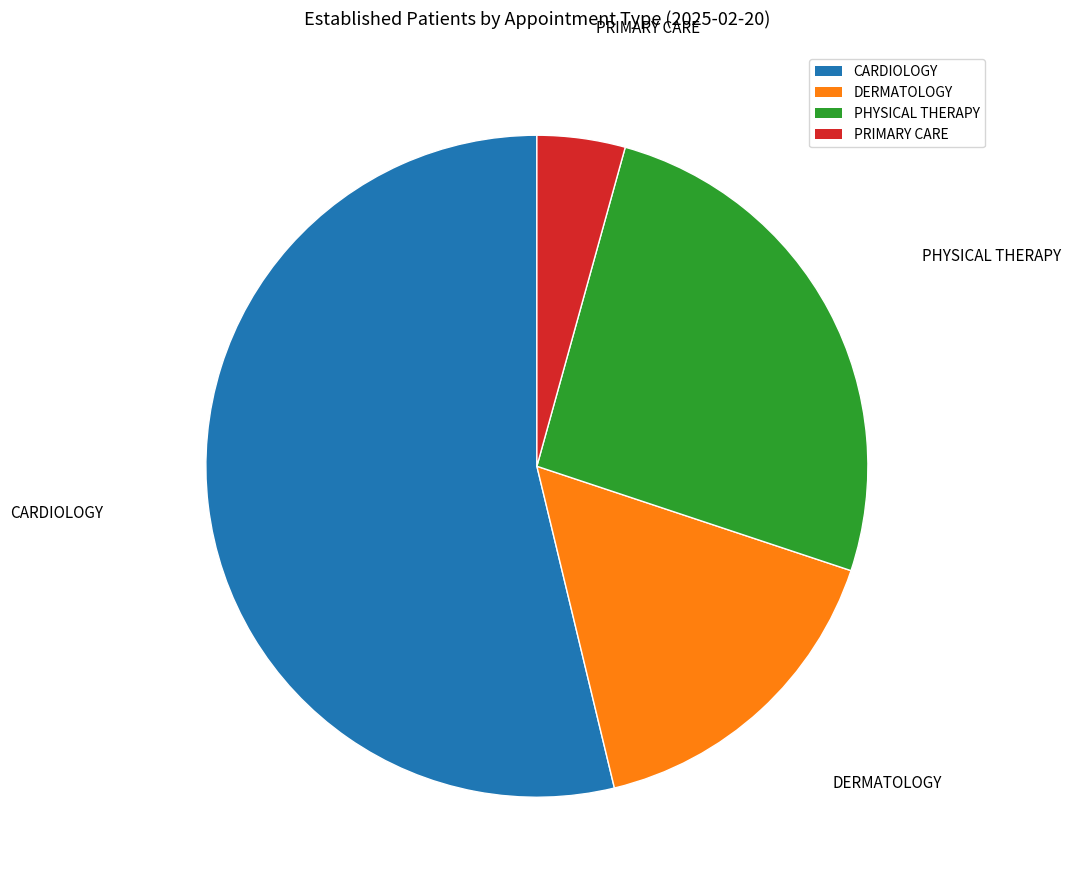

Is it true that DERMATOLOGY is 16% of the pie?

True